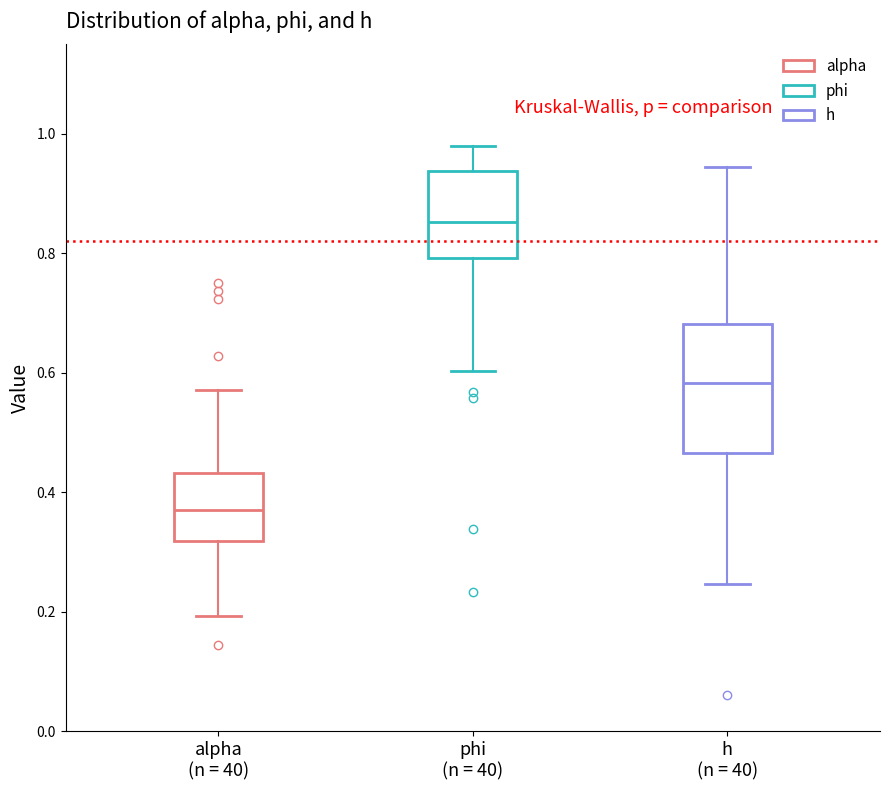

Where does the lower whisker of the box for phi (n = 40) end on the y-axis? The values are not printed on the chart, so give them approximately, as read against the axis.

0.60